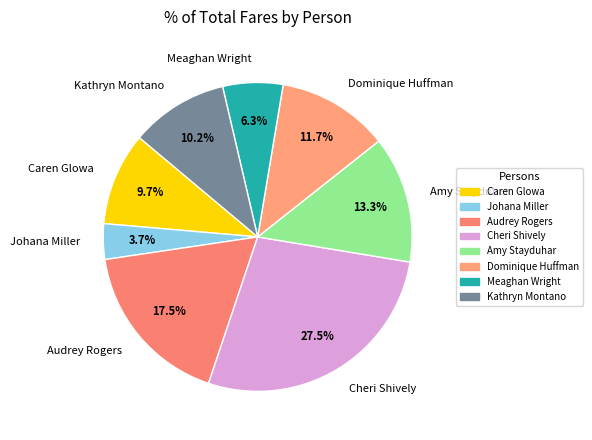

To the nearest percent, what is the combined percentage of Audrey Rogers and Meaghan Wright?

24%